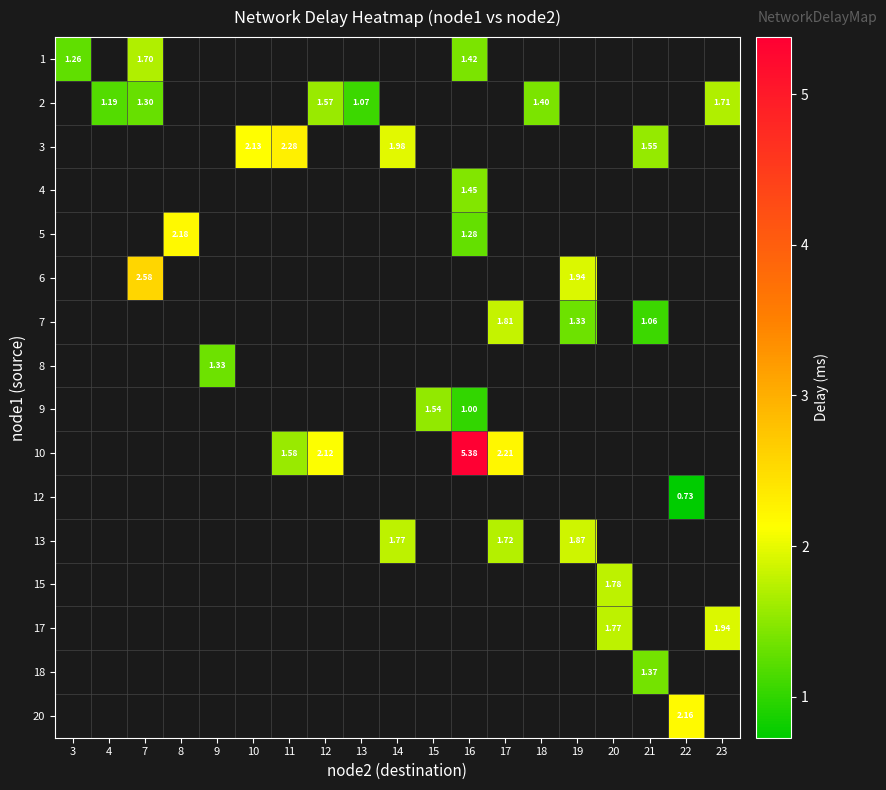

Is the value of 13 at 8 greater than the value of 18 at 18?

No